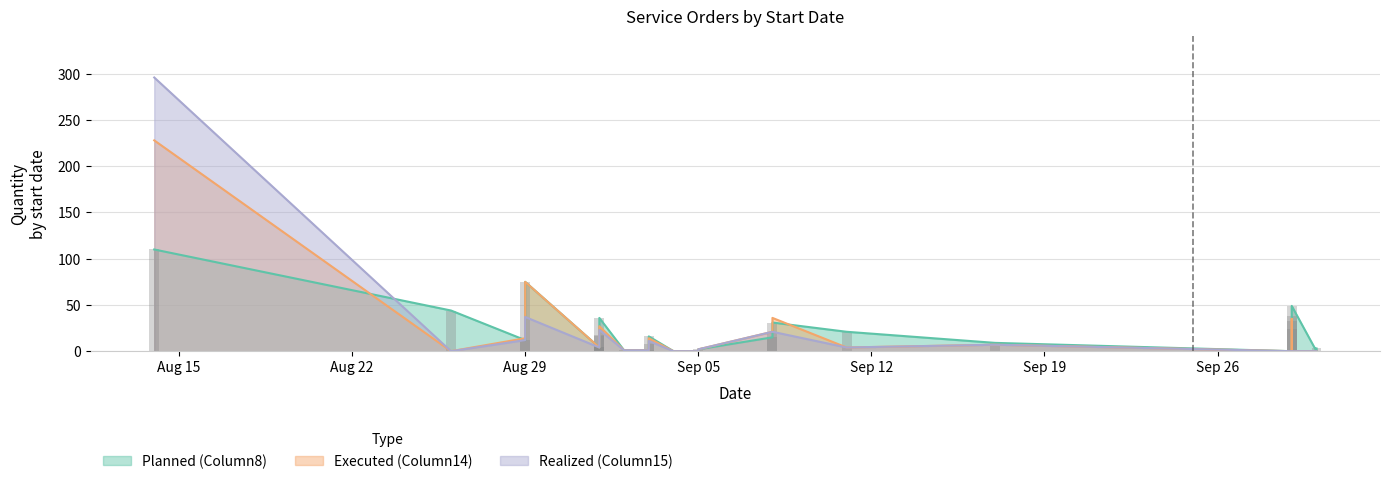

How many data points does each series have?

31